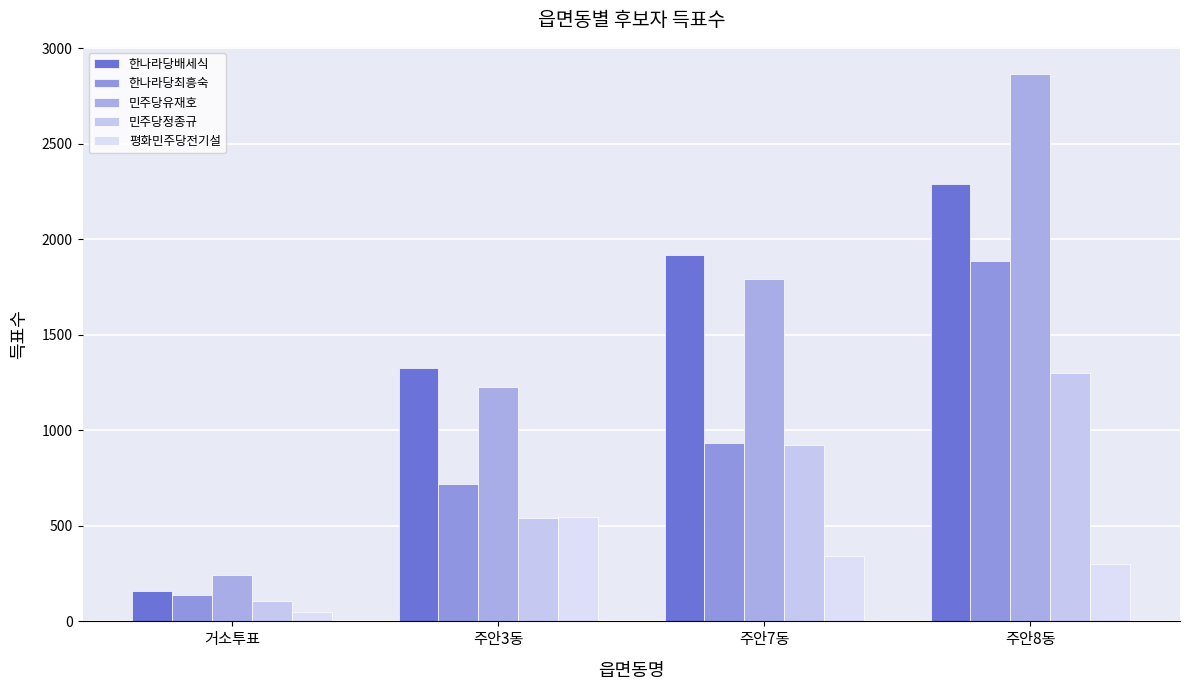

The 한나라당최흥숙 series shows 721 at 주안3동. True or false?

True